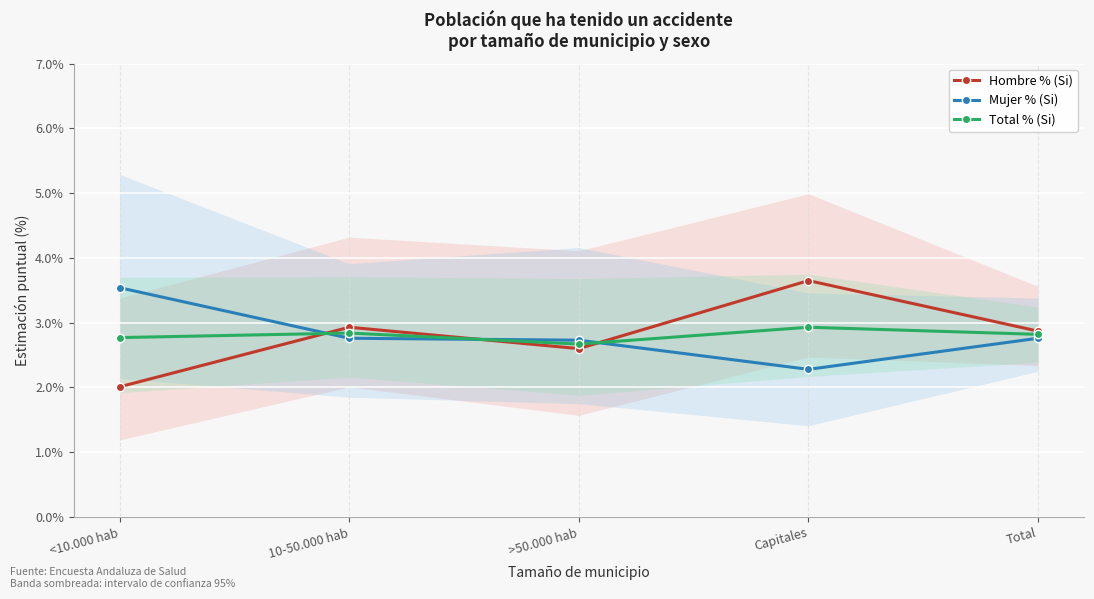

What is the sum of all Total % (Si) values?

14.0